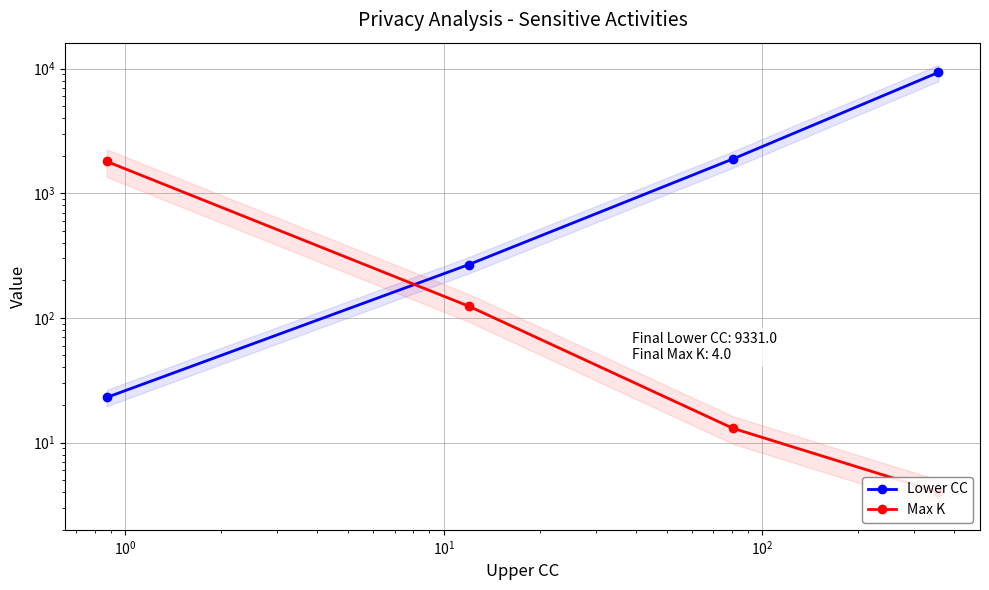

What is the greatest value displayed?

9331